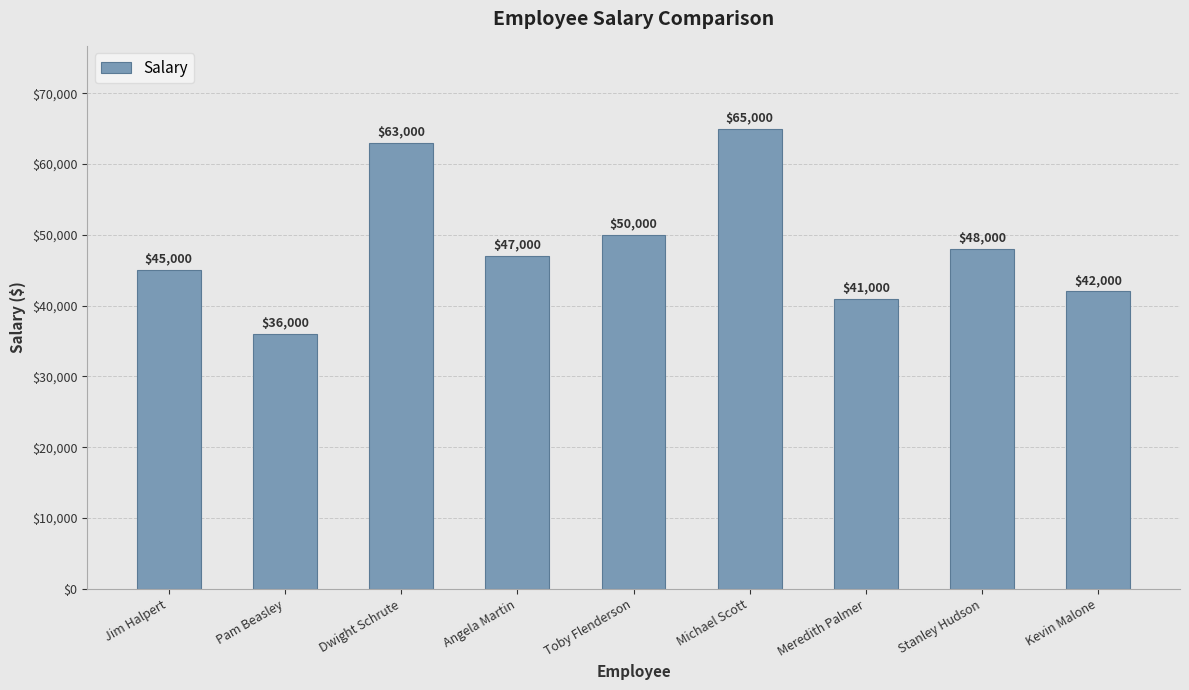

Reading right to left, what are all the values shown in this chart?

42000	48000	41000	65000	50000	47000	63000	36000	45000